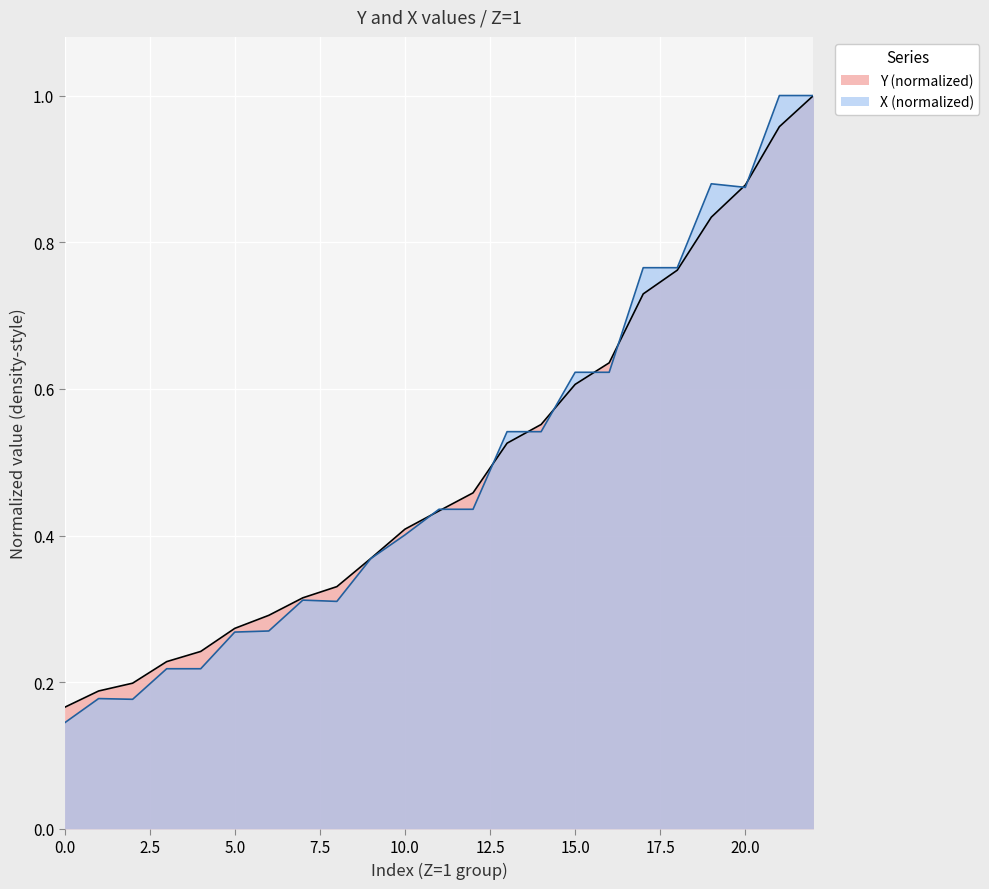

Count the number of data series in this chart.

2